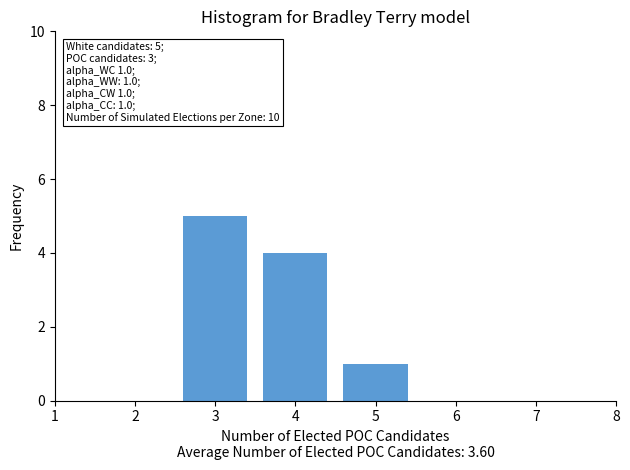

Reading right to left, transcribe all the data shown in this chart.

5=1	4=4	3=5